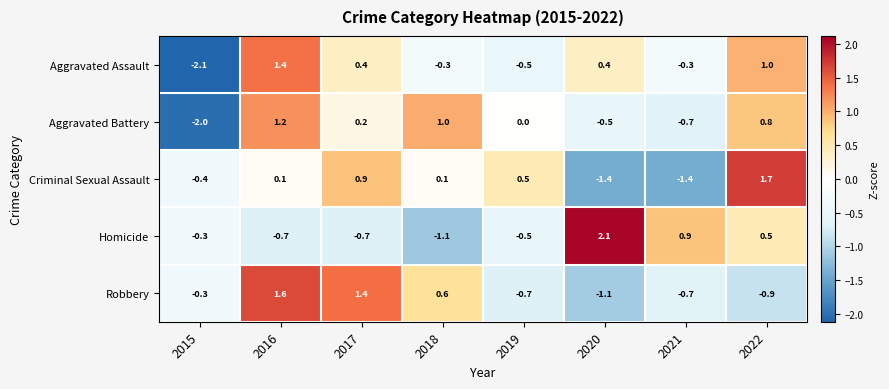

Rank the series by their maximum value, from lowest to highest.

Aggravated Battery, Aggravated Assault, Robbery, Criminal Sexual Assault, Homicide